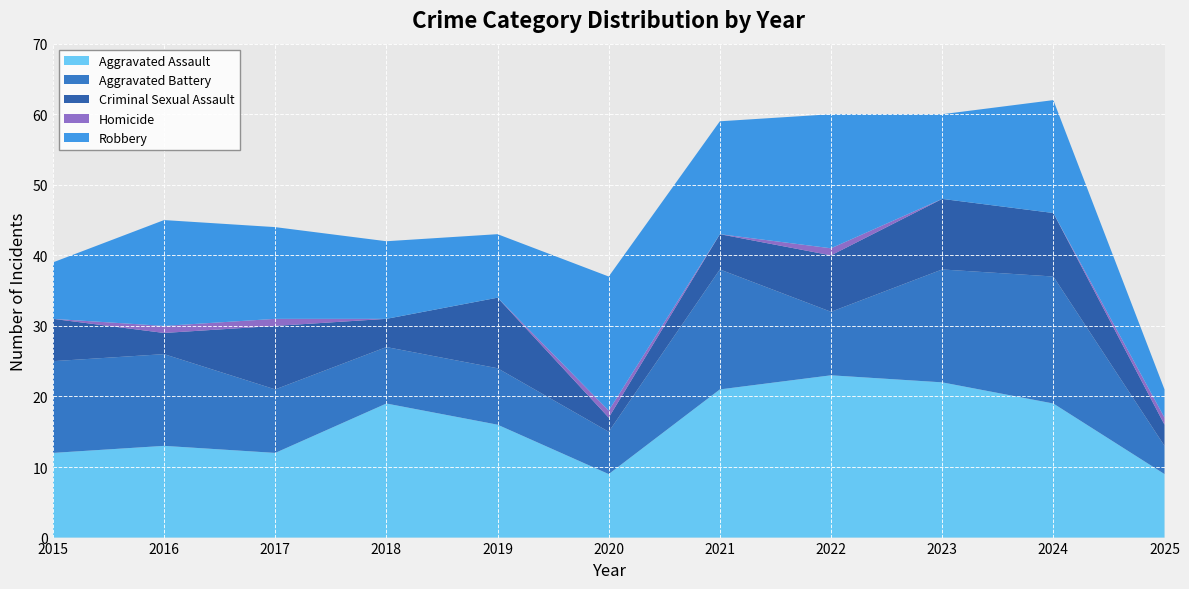

Reading left to right, what are all the values shown in this chart?

Aggravated Assault: 2015=12	2016=13	2017=12	2018=19	2019=16	2020=9	2021=21	2022=23	2023=22	2024=19	2025=9
Aggravated Battery: 2015=13	2016=13	2017=9	2018=8	2019=8	2020=6	2021=17	2022=9	2023=16	2024=18	2025=4
Criminal Sexual Assault: 2015=6	2016=3	2017=9	2018=4	2019=10	2020=2	2021=5	2022=8	2023=10	2024=9	2025=3
Homicide: 2015=0	2016=1	2017=1	2018=0	2019=0	2020=1	2021=0	2022=1	2023=0	2024=0	2025=1
Robbery: 2015=8	2016=15	2017=13	2018=11	2019=9	2020=19	2021=16	2022=19	2023=12	2024=16	2025=4